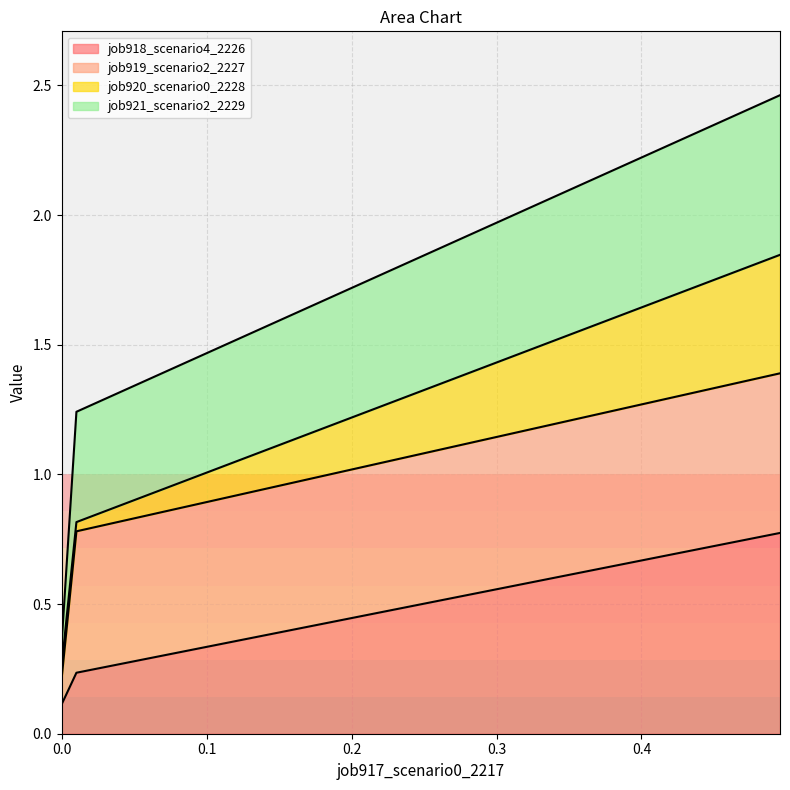

What is the difference between the maximum and minimum values in the job918_scenario4_2226 series?

0.7